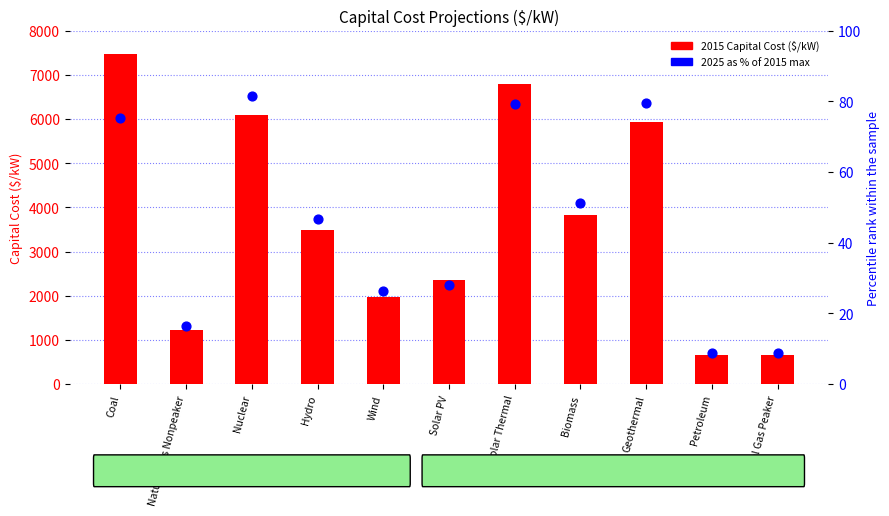

At which category is the sum across all series the highest?

Coal